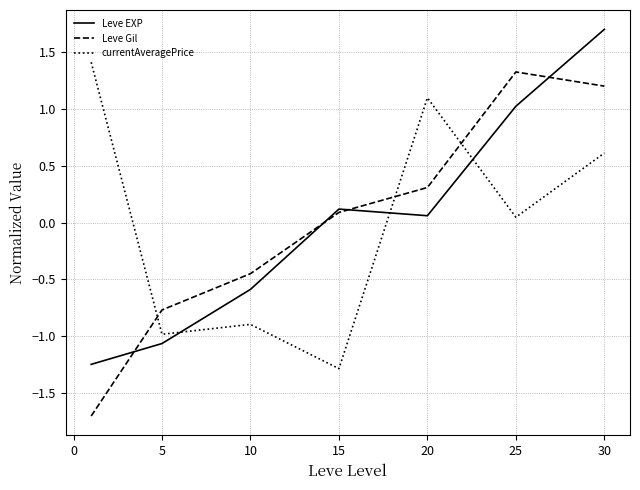

What is the greatest value displayed?

1.7